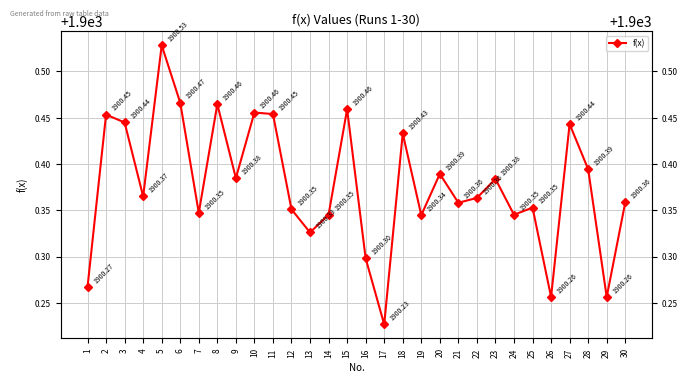

What is the difference between the values at 7 and 15?

0.1